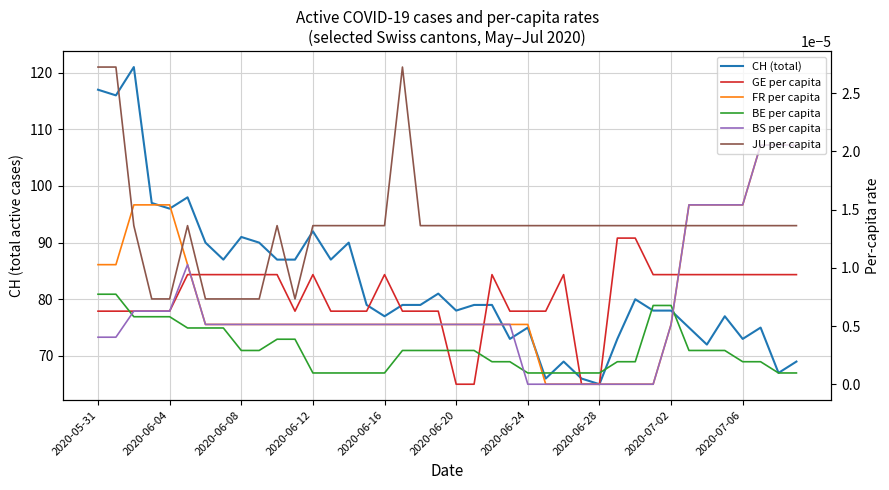

True or false: JU per capita has a value of 0.0 at 15.

False